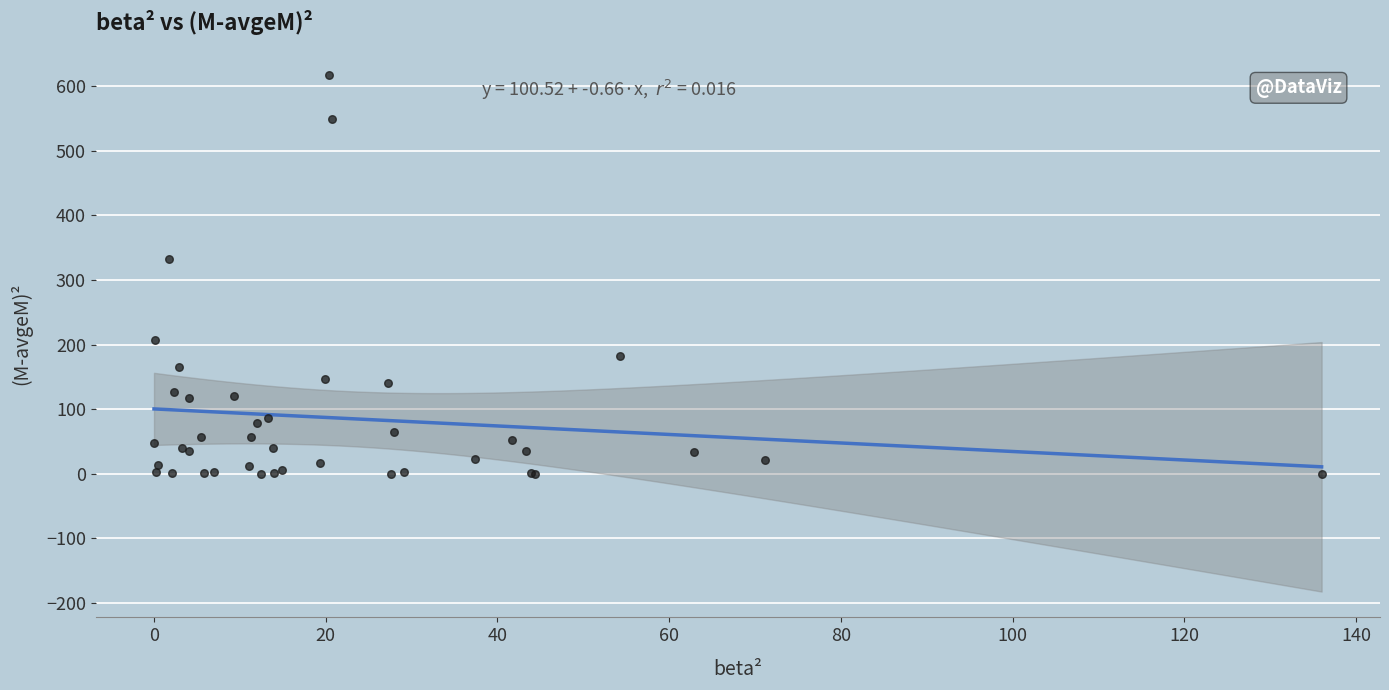

What Y value in the scatter plot is closest to 308?

332.5